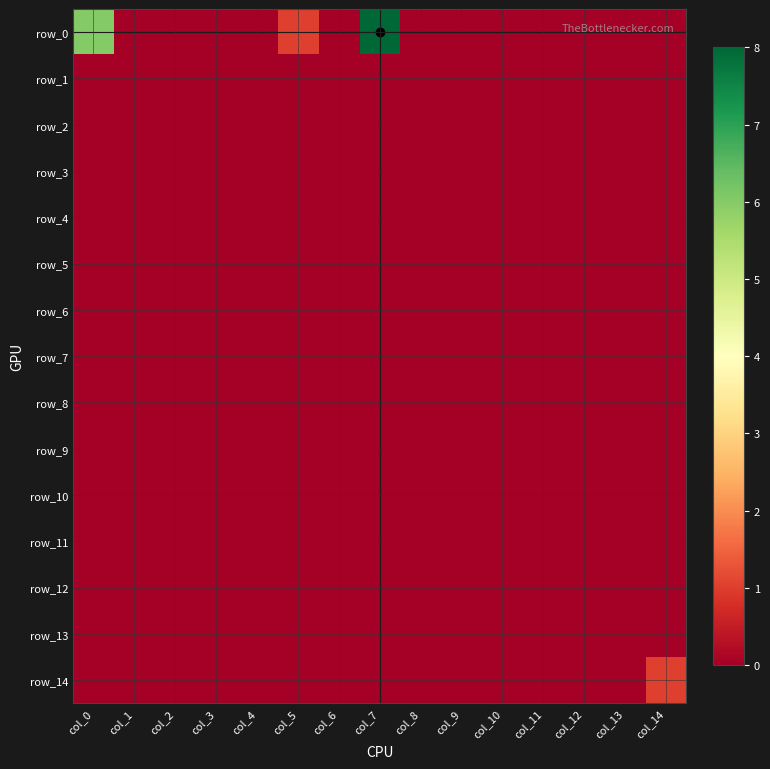

At how many categories does at least one series exceed 6?

1